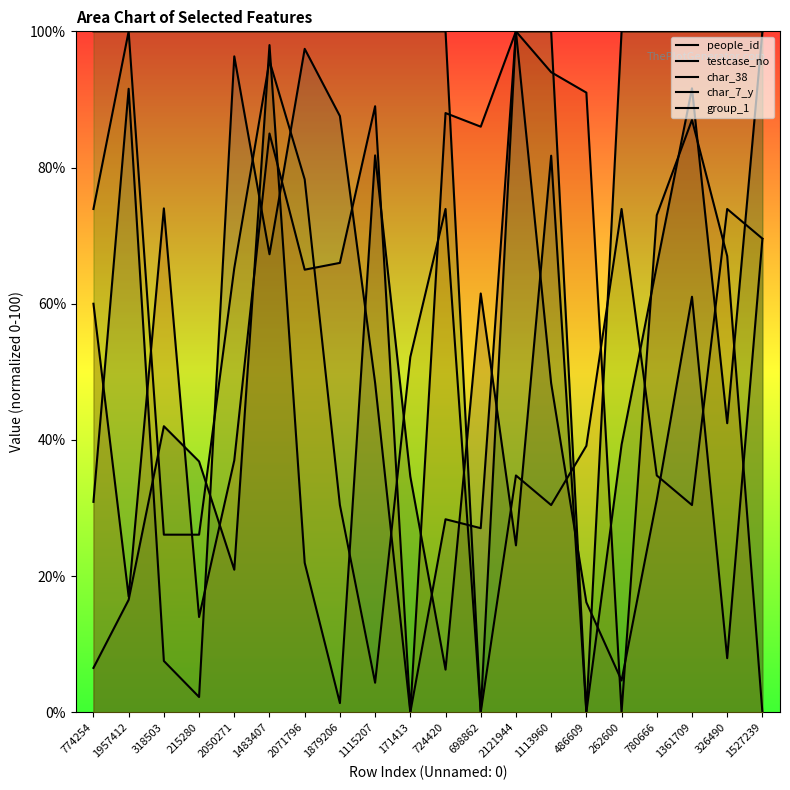

Between 1527239 and 215280, which is larger?

1527239